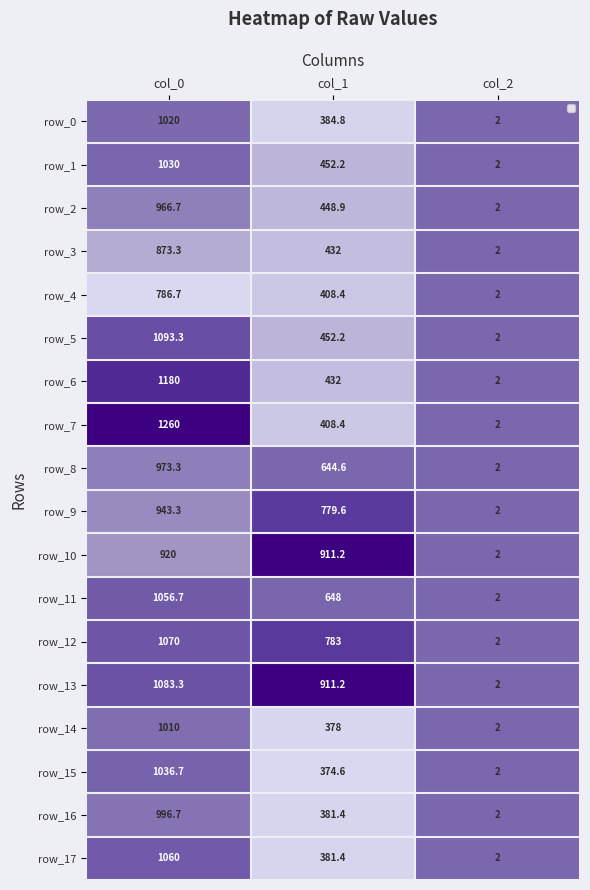

True or false: row_11 has a value of 0.5 at col_2.

False